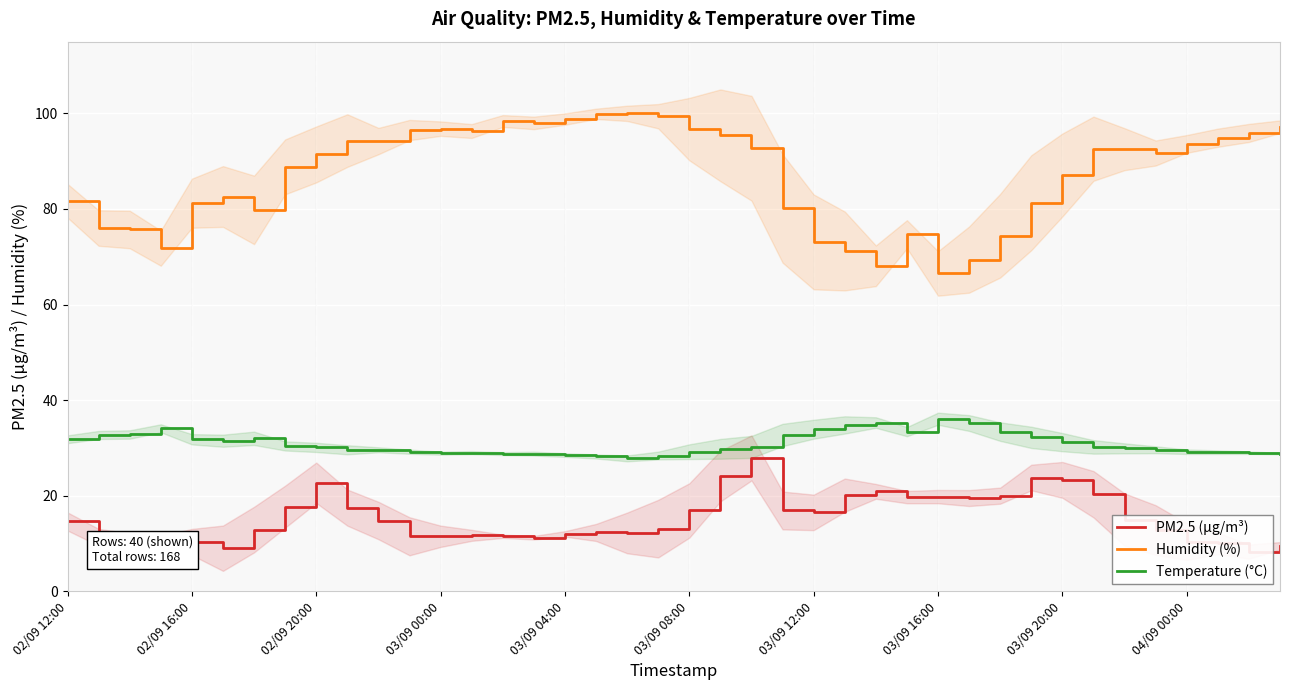

True or false: Humidity (%) and PM2.5 (µg/m³) cross at least once.

False